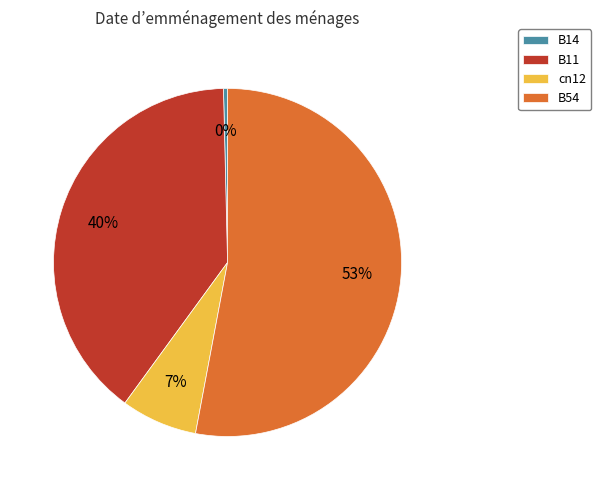

True or false: B54 accounts for 53% of the total.

True